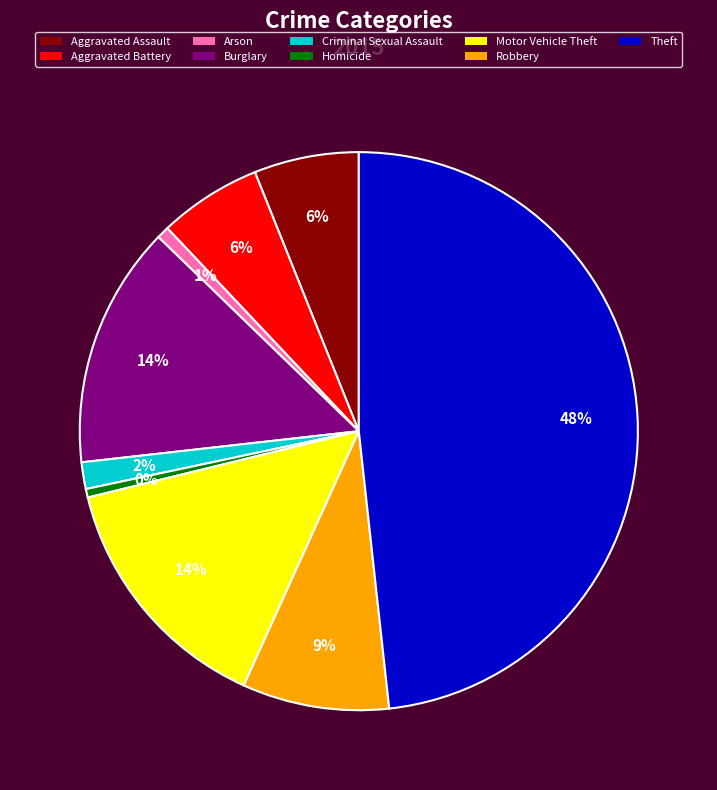

What percentage is the Theft slice, to the nearest percent?

48%